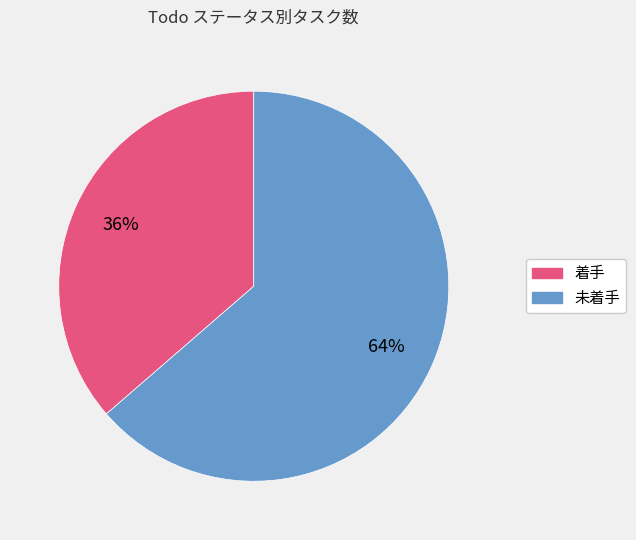

To the nearest percent, what percentage of the pie is 着手?

36%